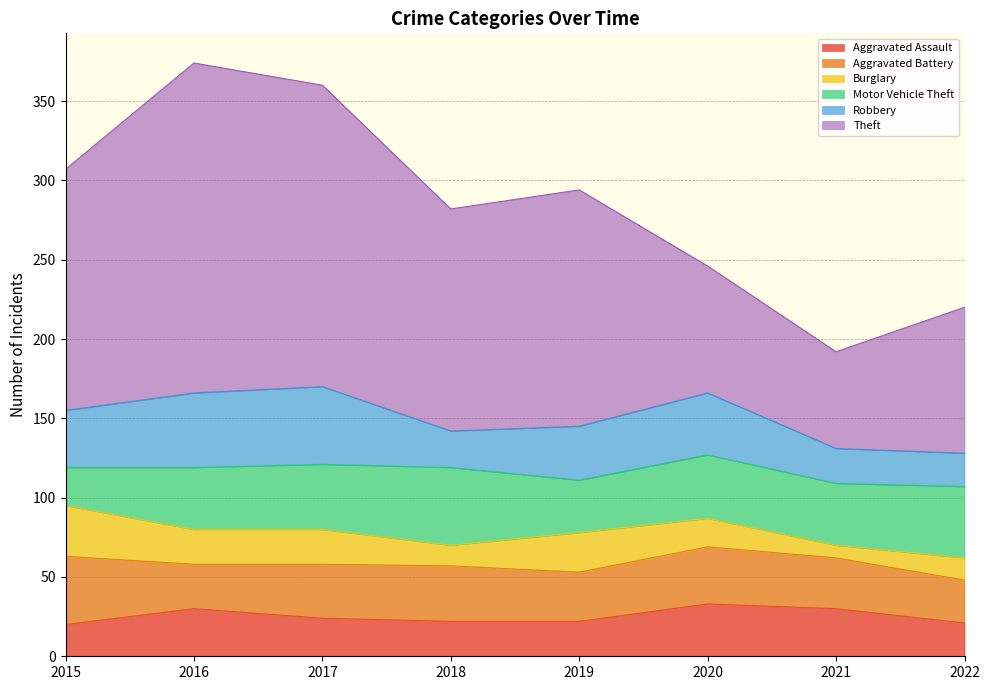

At 2019, list the series in order from largest to smallest.

Theft, Robbery, Motor Vehicle Theft, Aggravated Battery, Burglary, Aggravated Assault